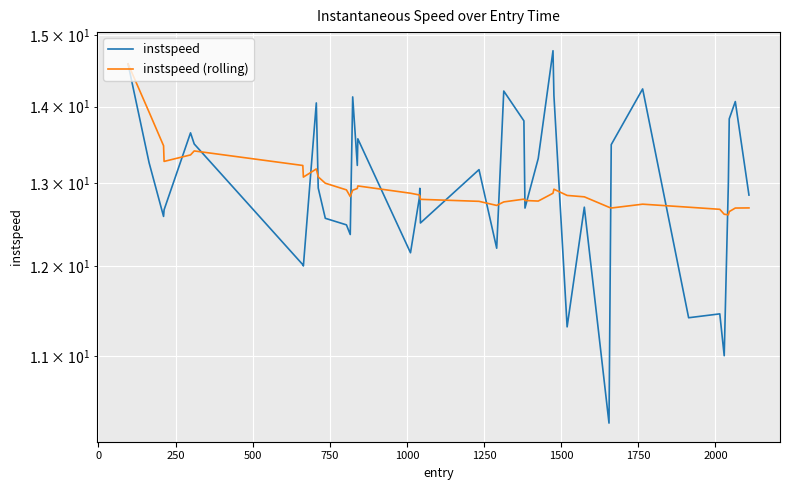

What is the difference between the second highest and minimum values in the instspeed series?

4.3